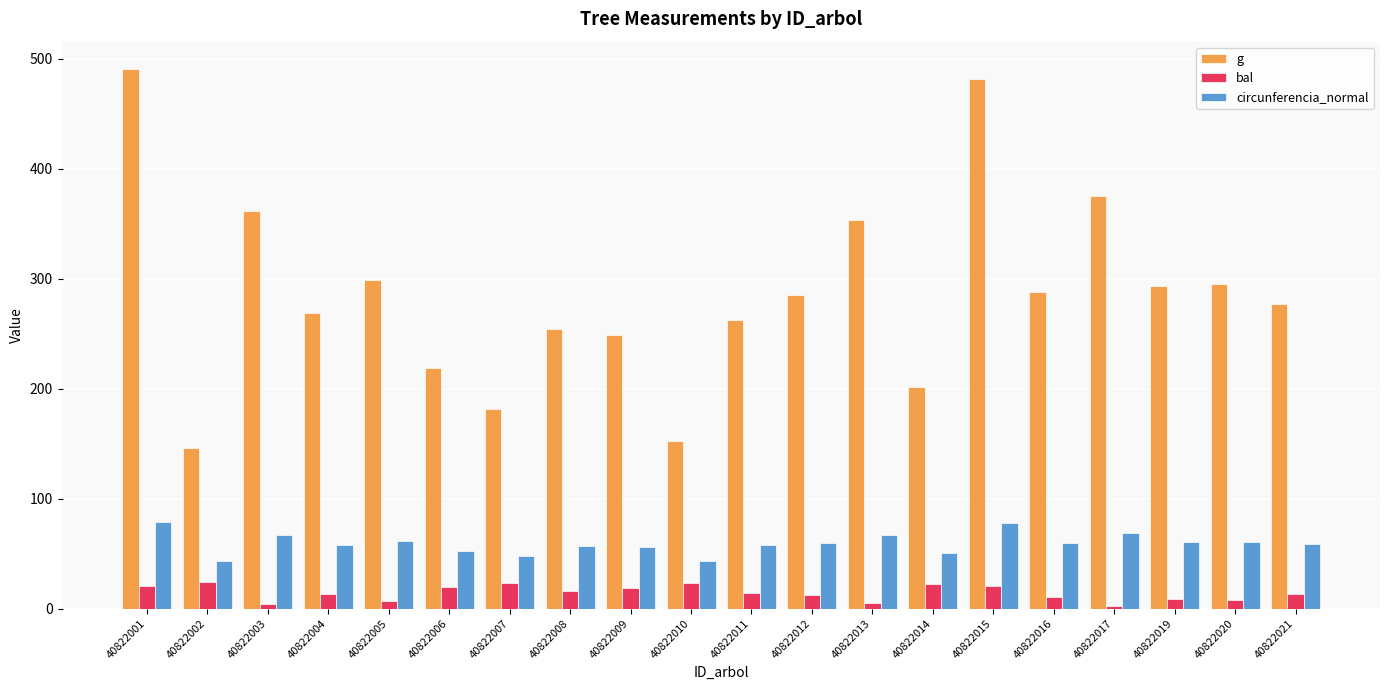

The value of g at 40822002 is 146.3. True or false?

True